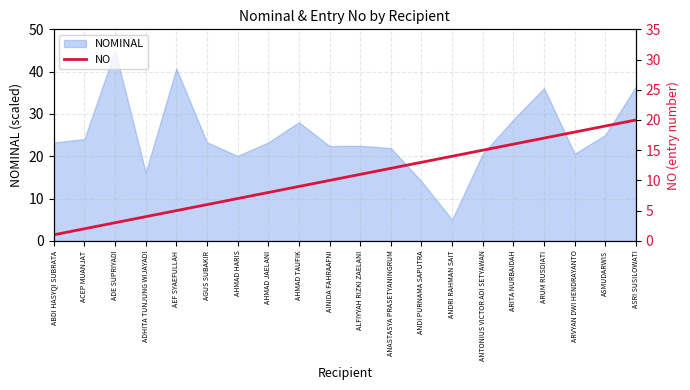

What is the minimum value shown in the chart?

1